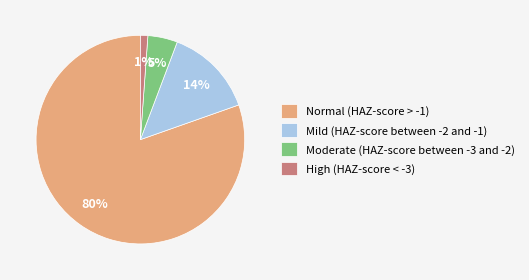

Which slice is the smallest?

High (HAZ-score < -3)